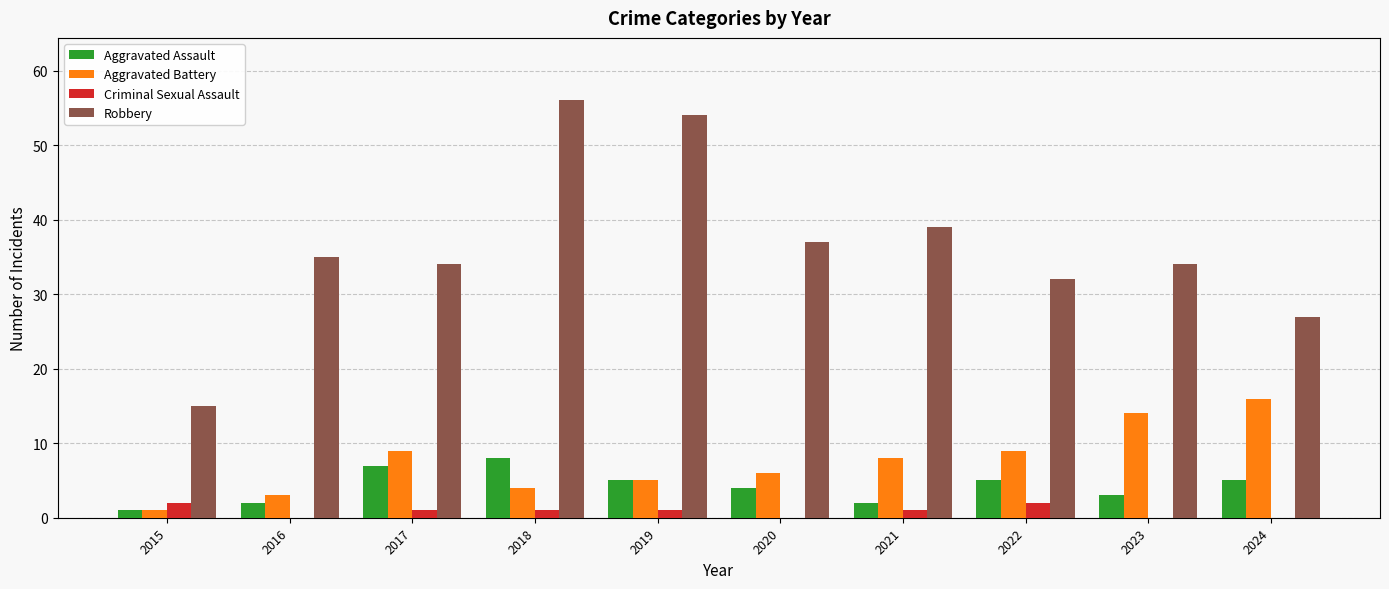

What are all the series names shown in the legend?

Aggravated Assault, Aggravated Battery, Criminal Sexual Assault, Robbery